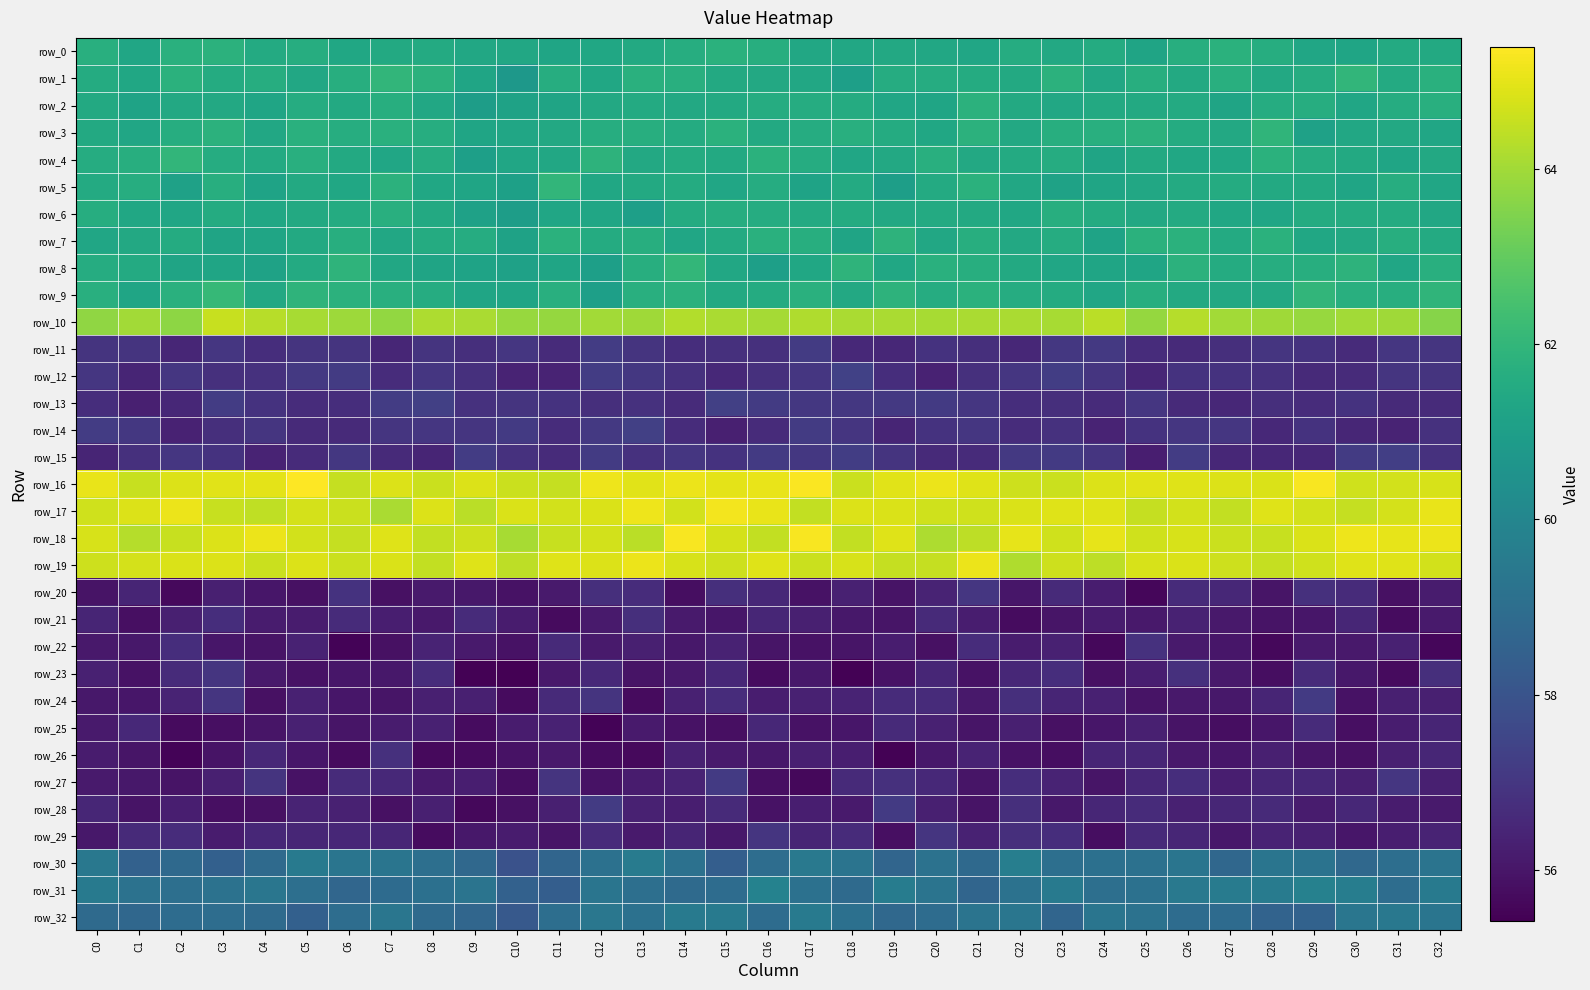

What is the average value of the row_3 series?

61.6